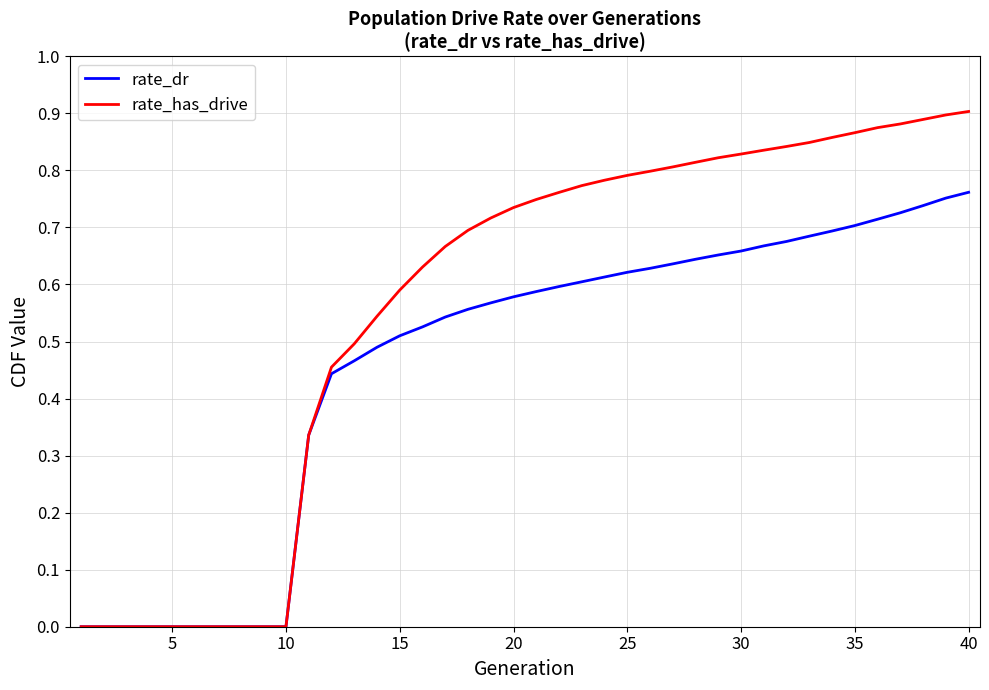

What is the sum of all rate_has_drive values?

22.5